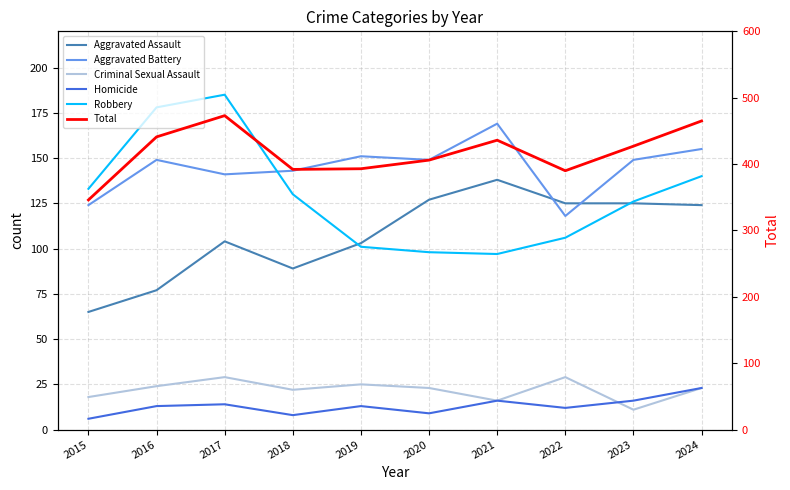

How many interior local valleys does the Aggravated Battery series have?

3